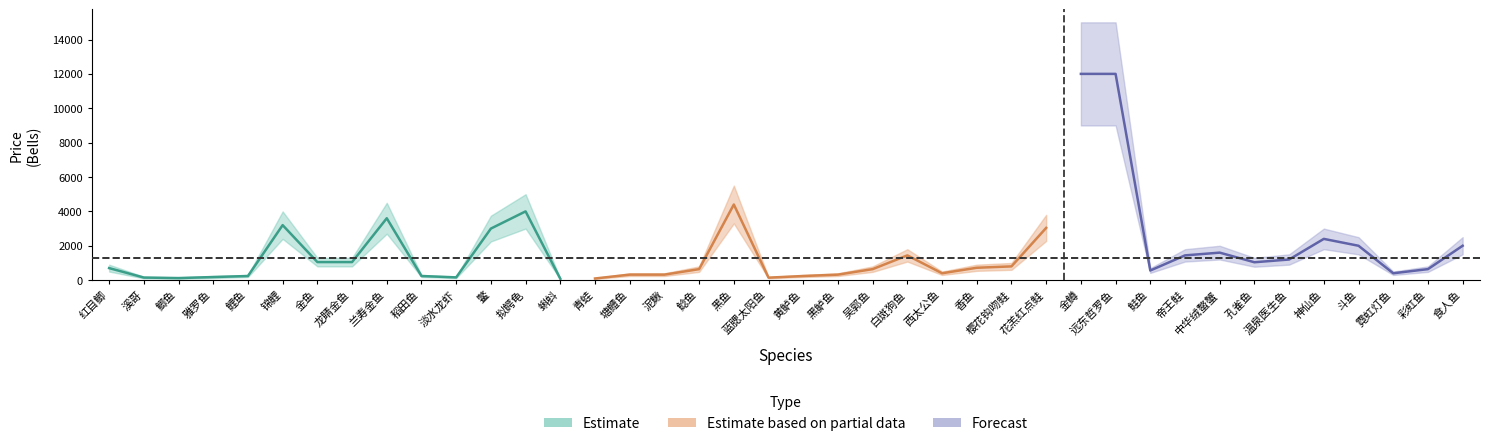

Reading left to right, extract all data points from this chart.

price_upper: 红目鲫=900	溪哥=200	鲫鱼=160	雅罗鱼=240	鲤鱼=300	锦鲤=4000	金鱼=1300	龙睛金鱼=1300	兰寿金鱼=4500	稻田鱼=300	淡水龙虾=200	鳖=3750	拟鳄龟=5000	蝌蚪=100	青蛙=120	塘鳢鱼=400	泥鳅=400	鲶鱼=800	黑鱼=5500	蓝腮太阳鱼=180	黄鲈鱼=300	黑鲈鱼=400	吴郭鱼=800	白斑狗鱼=1800	西太公鱼=500	香鱼=900	樱花钩吻鲑=1000	花羔红点鲑=3800	金鳟=15000	远东哲罗鱼=15000	鲑鱼=700	帝王鲑=1800	中华绒螯蟹=2000	孔雀鱼=1300	温泉医生鱼=1500	神仙鱼=3000	斗鱼=2500	霓虹灯鱼=500	彩虹鱼=800	食人鱼=2500
price_mid: 红目鲫=700	溪哥=150	鲫鱼=120	雅罗鱼=180	鲤鱼=240	锦鲤=3200	金鱼=1050	龙睛金鱼=1050	兰寿金鱼=3600	稻田鱼=240	淡水龙虾=160	鳖=3000	拟鳄龟=4000	蝌蚪=80	青蛙=96	塘鳢鱼=320	泥鳅=320	鲶鱼=640	黑鱼=4400	蓝腮太阳鱼=144	黄鲈鱼=240	黑鲈鱼=320	吴郭鱼=640	白斑狗鱼=1440	西太公鱼=400	香鱼=720	樱花钩吻鲑=800	花羔红点鲑=3040	金鳟=12000	远东哲罗鱼=12000	鲑鱼=560	帝王鲑=1440	中华绒螯蟹=1600	孔雀鱼=1040	温泉医生鱼=1200	神仙鱼=2400	斗鱼=2000	霓虹灯鱼=400	彩虹鱼=640	食人鱼=2000
price_lower: 红目鲫=500	溪哥=100	鲫鱼=80	雅罗鱼=120	鲤鱼=180	锦鲤=2400	金鱼=800	龙睛金鱼=800	兰寿金鱼=2700	稻田鱼=180	淡水龙虾=120	鳖=2250	拟鳄龟=3000	蝌蚪=60	青蛙=72	塘鳢鱼=240	泥鳅=240	鲶鱼=480	黑鱼=3300	蓝腮太阳鱼=108	黄鲈鱼=180	黑鲈鱼=240	吴郭鱼=480	白斑狗鱼=1080	西太公鱼=300	香鱼=540	樱花钩吻鲑=600	花羔红点鲑=2280	金鳟=9000	远东哲罗鱼=9000	鲑鱼=420	帝王鲑=1080	中华绒螯蟹=1200	孔雀鱼=780	温泉医生鱼=900	神仙鱼=1800	斗鱼=1500	霓虹灯鱼=300	彩虹鱼=480	食人鱼=1500